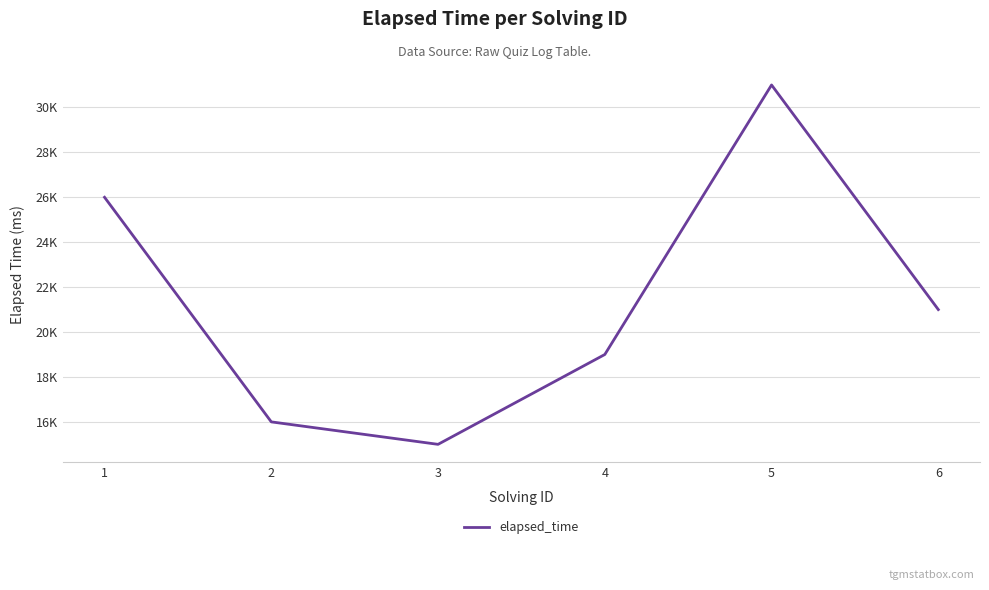

Does the chart have visible grid lines?

Yes